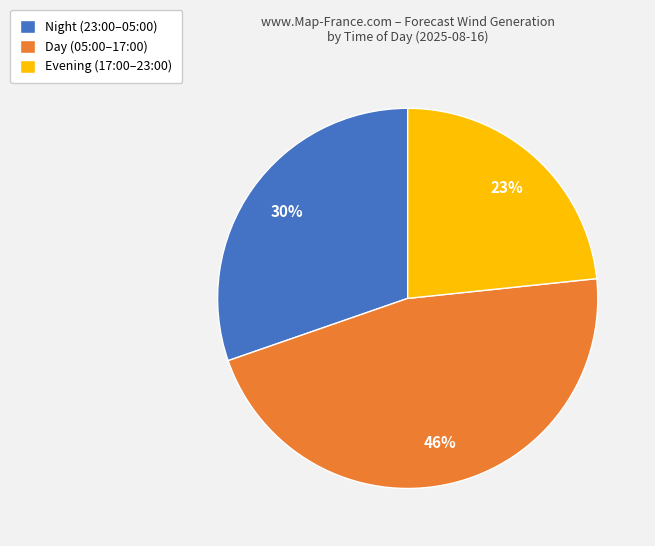

Rank the categories by value from highest to lowest.

Day (05:00–17:00), Night (23:00–05:00), Evening (17:00–23:00)